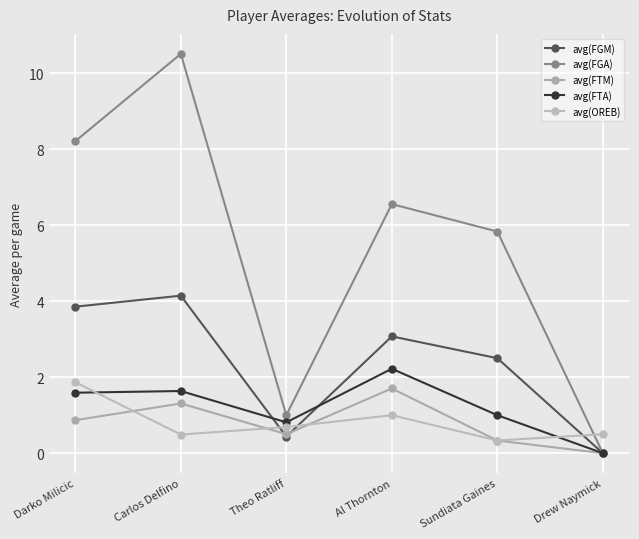

List the series in order of their peak value, highest first.

avg(FGA), avg(FGM), avg(FTA), avg(OREB), avg(FTM)